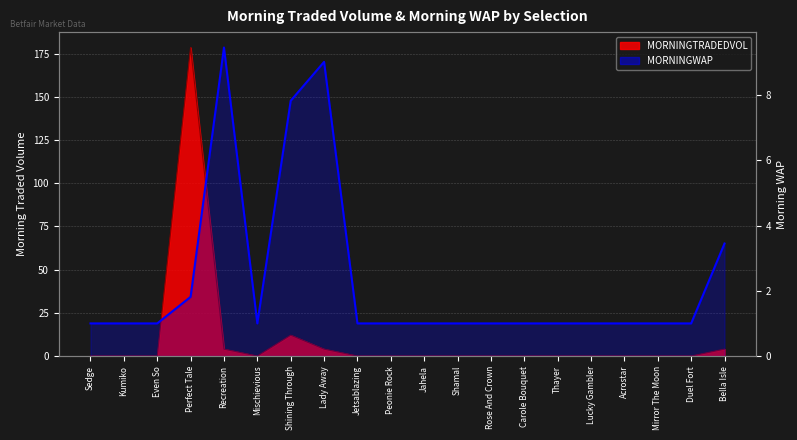

Read the value at Acrostar.

1.0